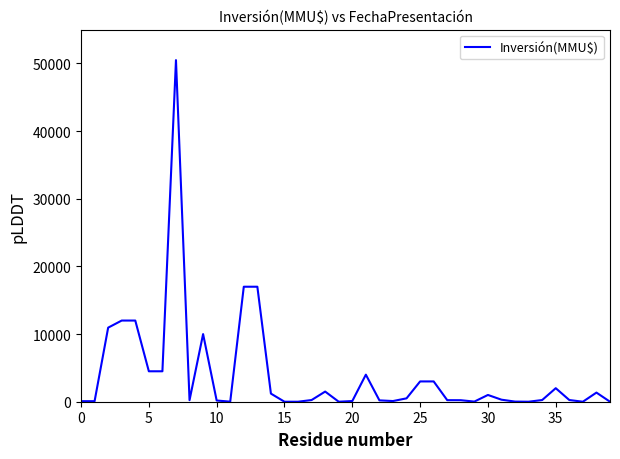

What is the difference between the maximum and minimum values?

50499